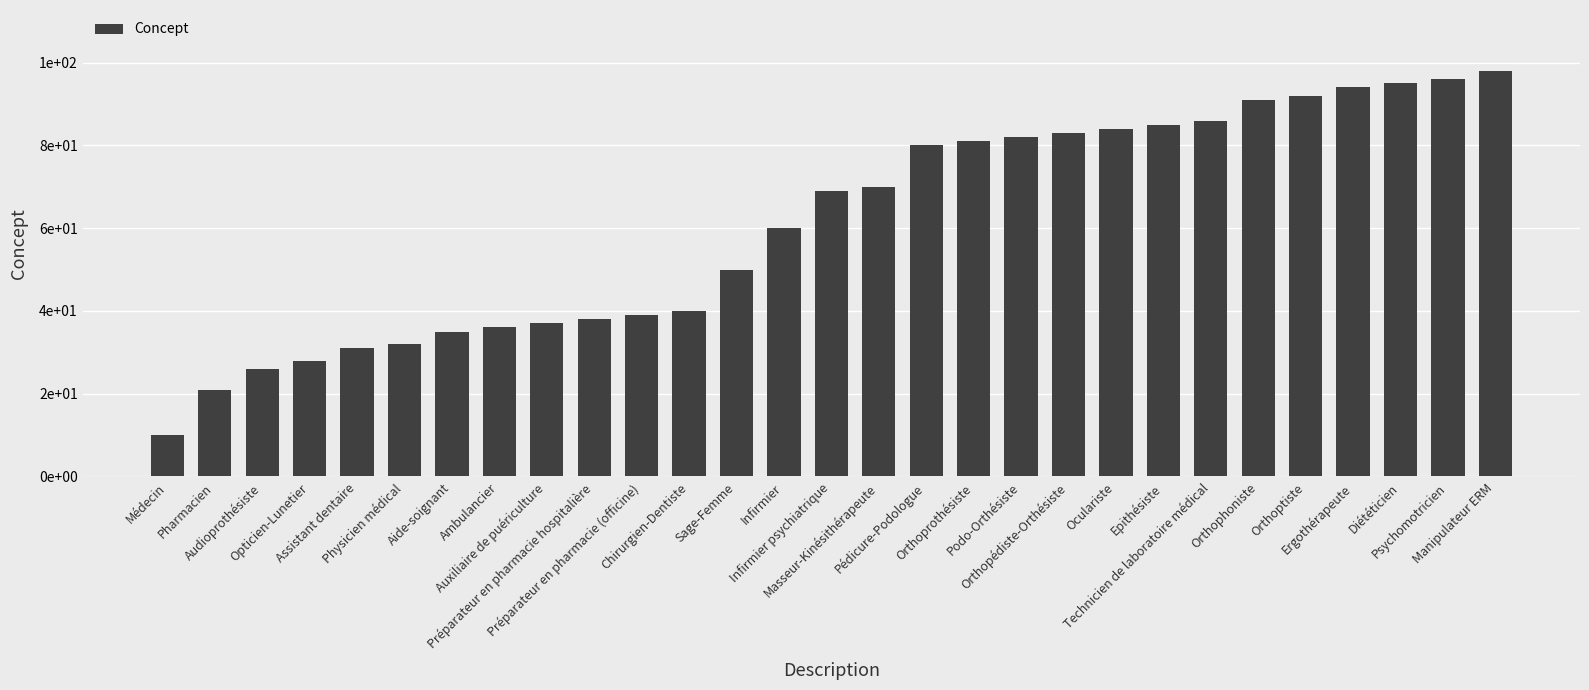

Which has a higher value, Orthoprothésiste or Masseur-Kinésithérapeute?

Orthoprothésiste